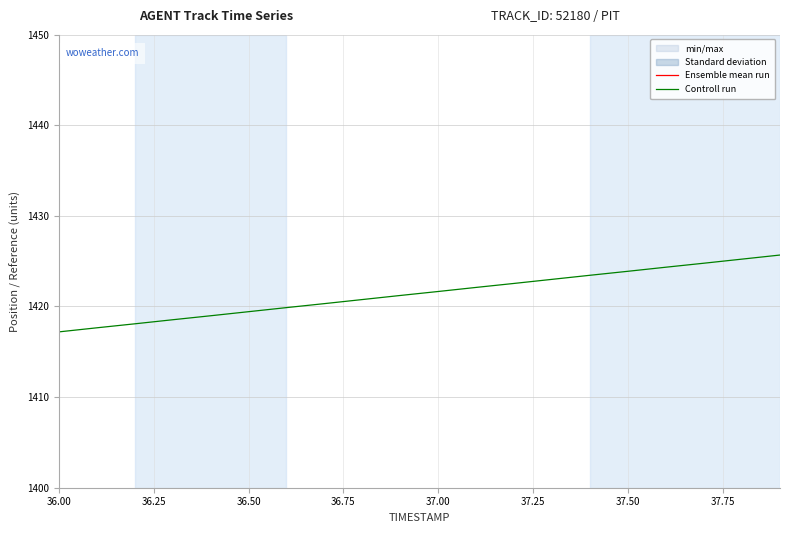

How many lines are shown in the chart?

2